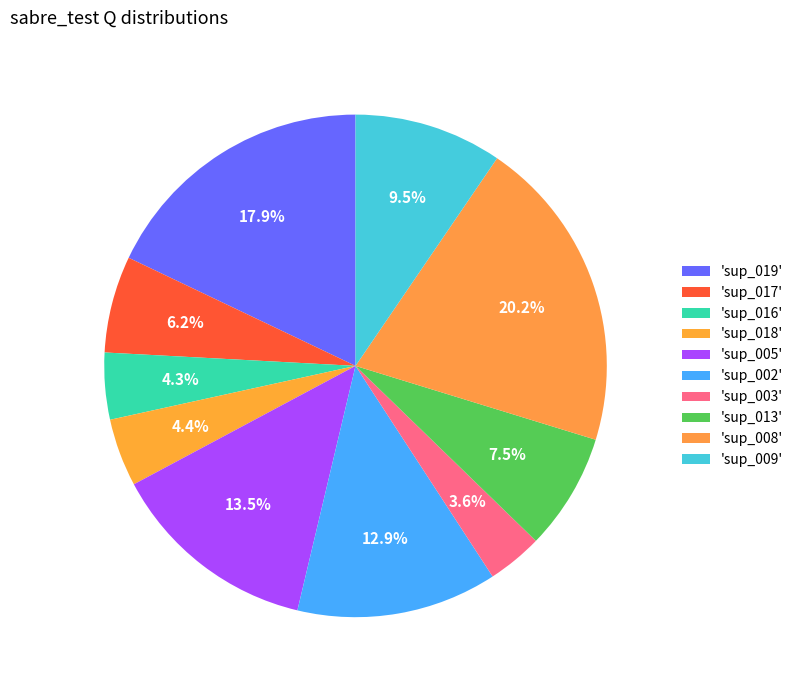

How many segments does this pie chart have?

10